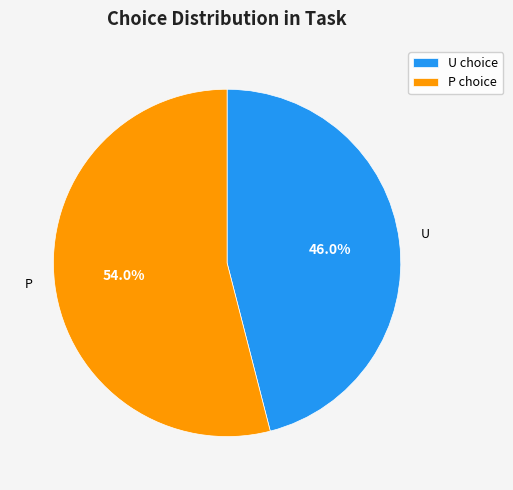

What is the smallest slice in the pie chart?

U